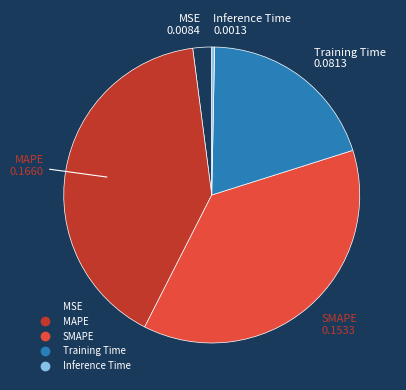

What is the largest slice in the pie chart?

MAPE